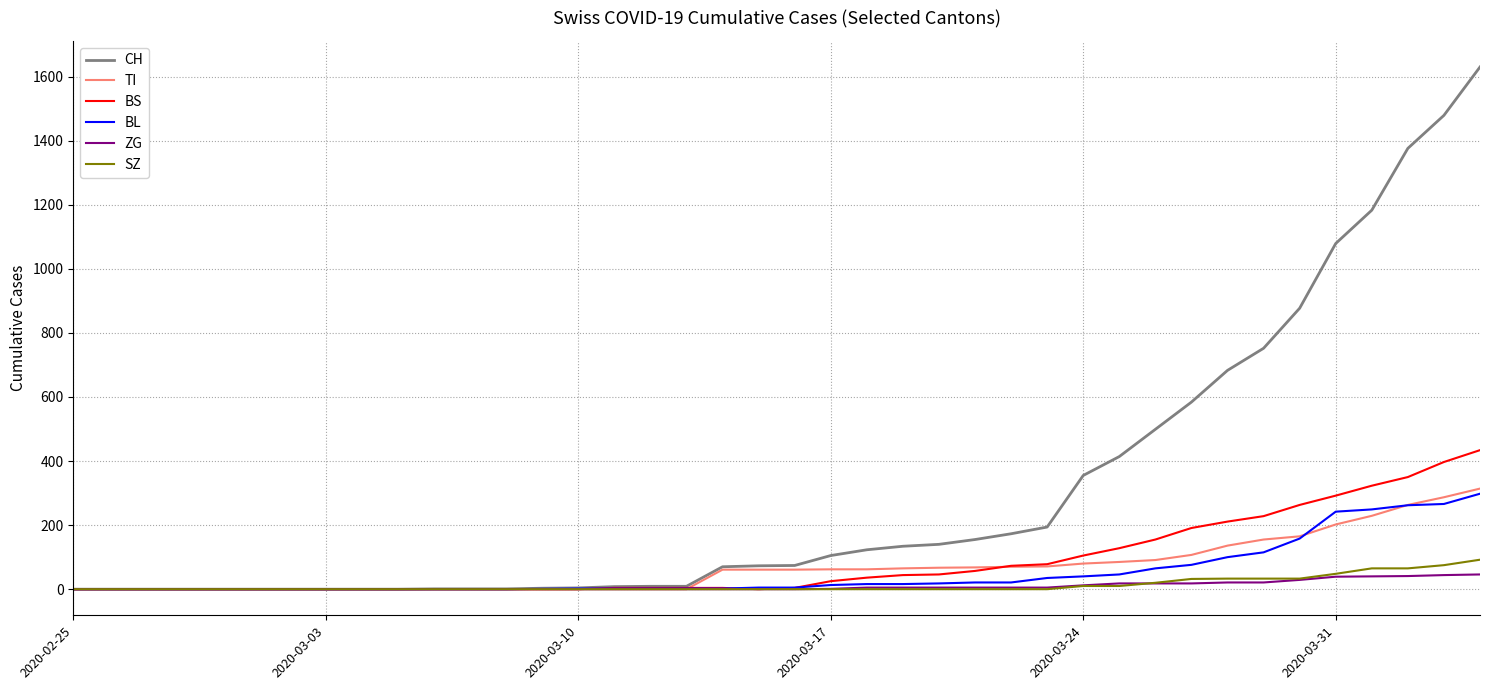

Which series ends up on top after the final intersection of BS and BL?

BS